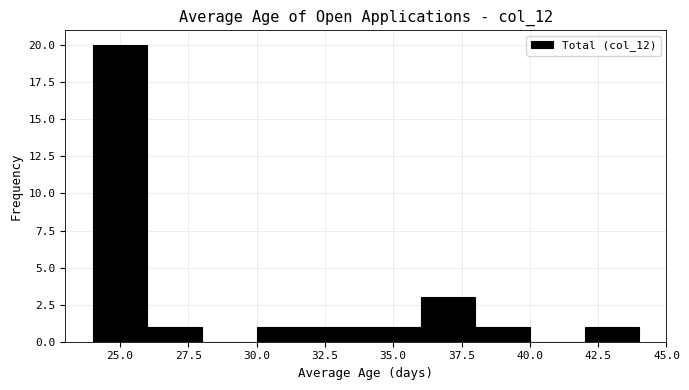

Reading left to right, list every bar in this chart as the range it spans on the x-axis followed by its height. The values are not printed on the chart, so give them approximately, as read against the axis.

24 to 26: 20
26 to 28: 1
28 to 30: 0
30 to 32: 1
32 to 34: 1
34 to 36: 1
36 to 38: 3
38 to 40: 1
40 to 42: 0
42 to 44: 1